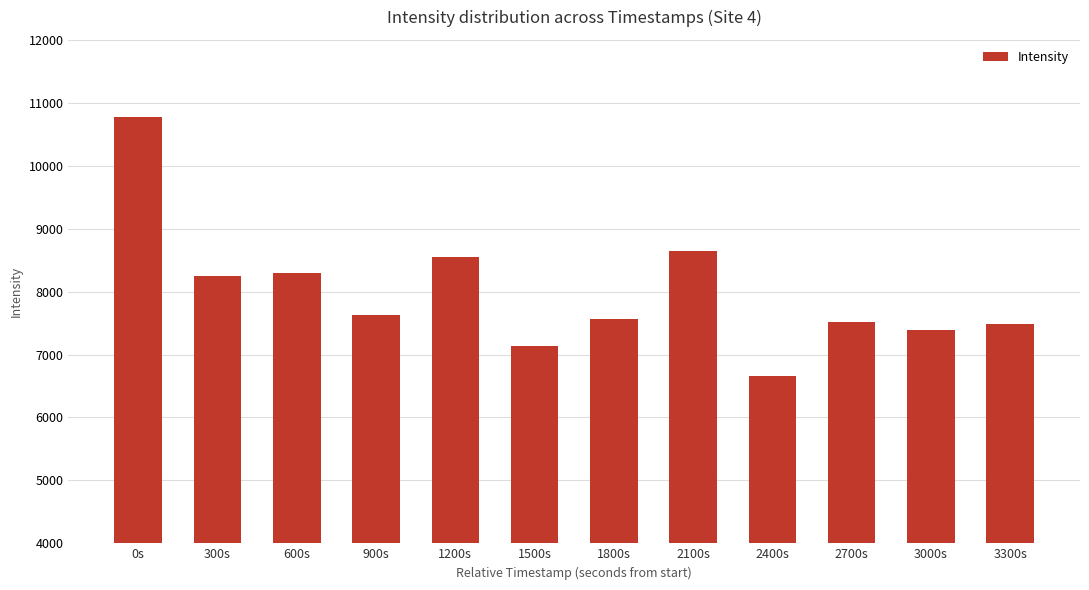

The value at 2400s is 6664.9. True or false?

True